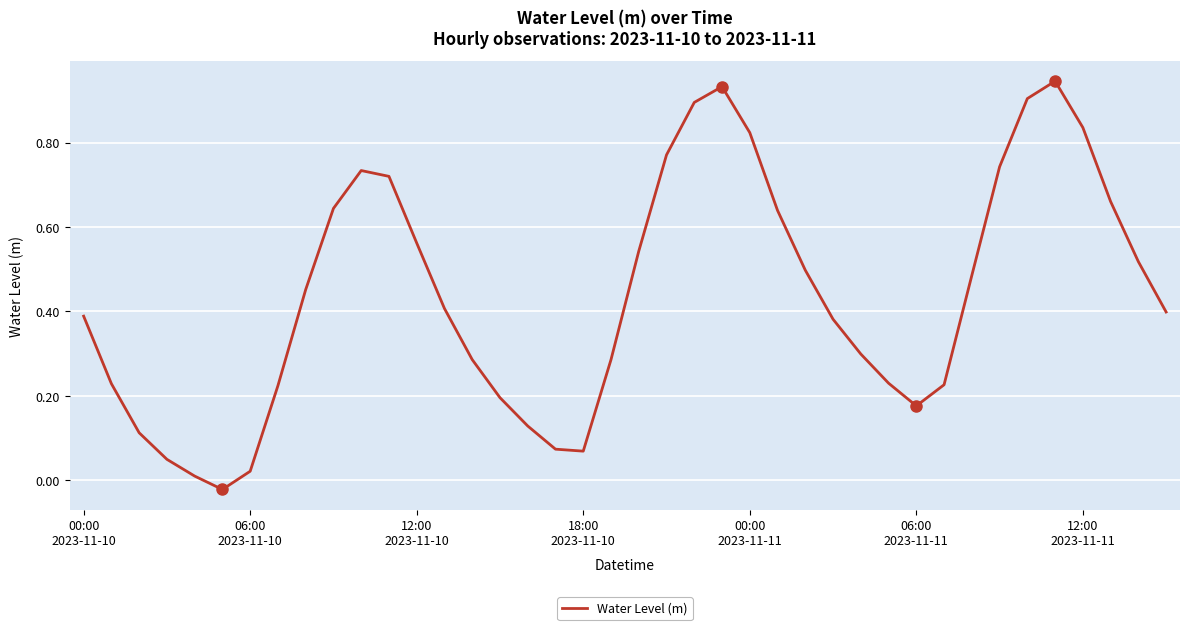

What is the difference between the maximum and second lowest values?

0.9